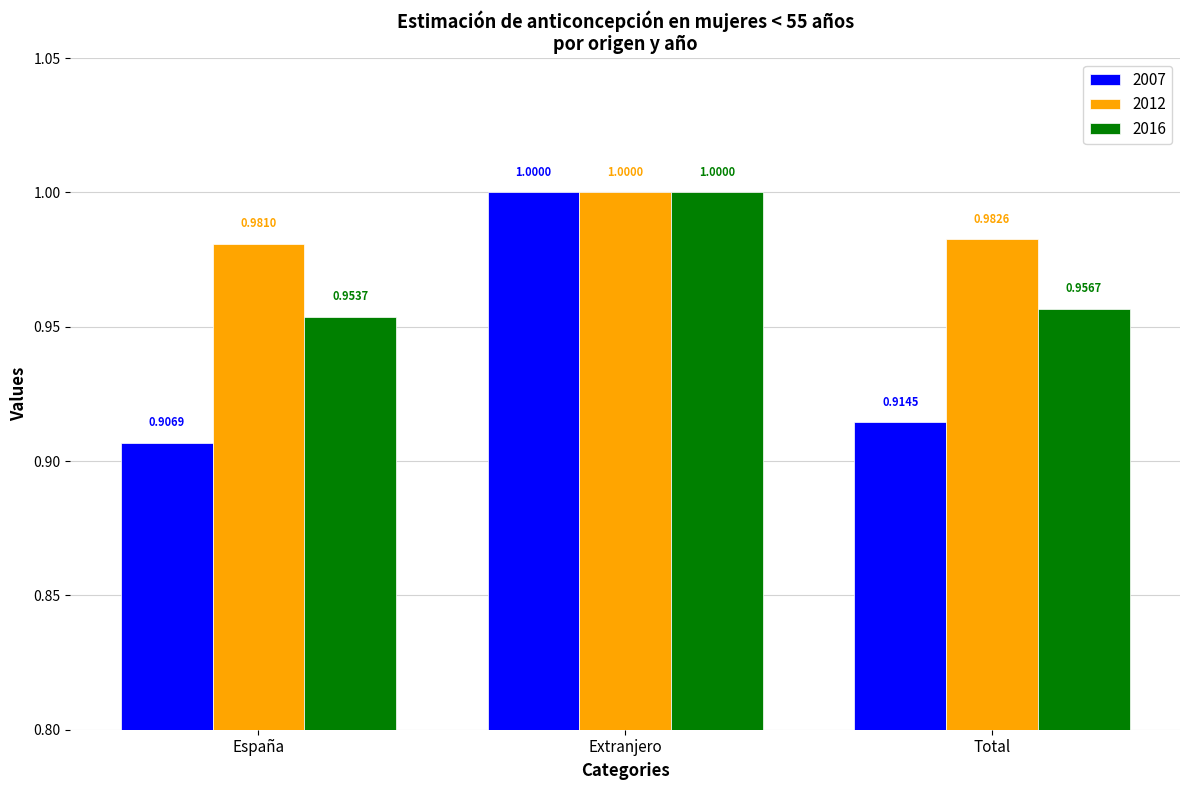

Which series changed the most between España and Extranjero?

2007